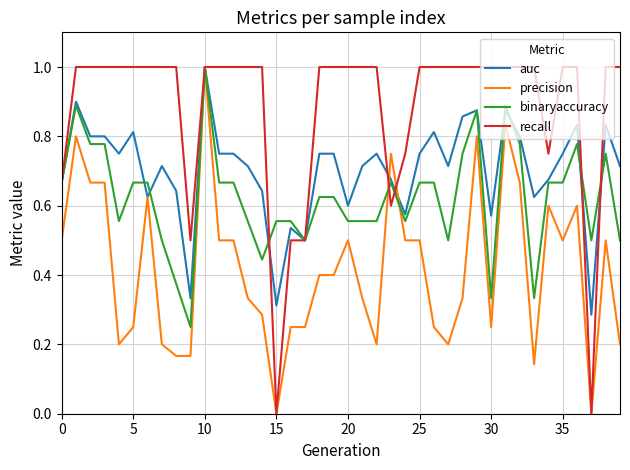

Rank the series by their average value, from lowest to highest.

precision, binaryaccuracy, auc, recall